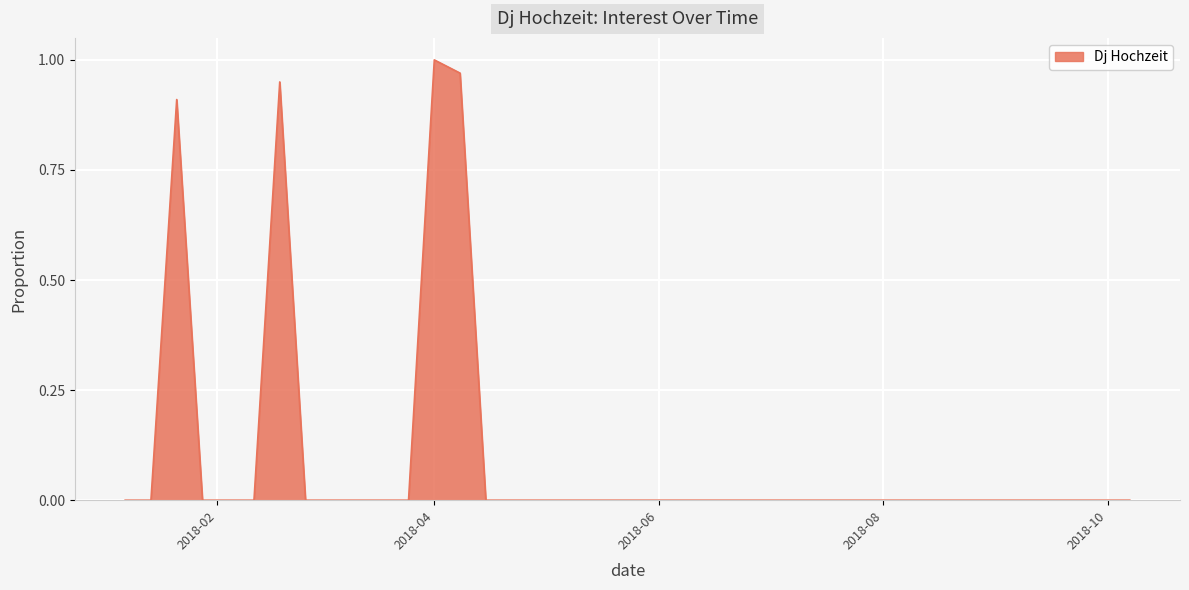

At which category does the data reach its first local peak?

2018-01-21